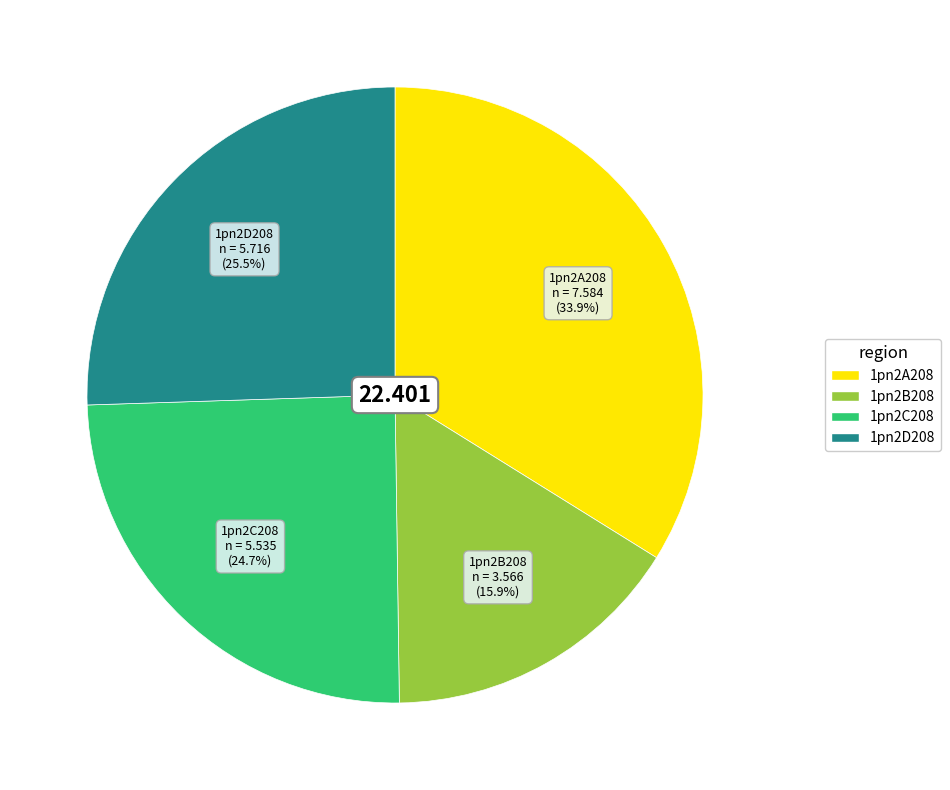

To the nearest percent, what is the average slice percentage?

25%